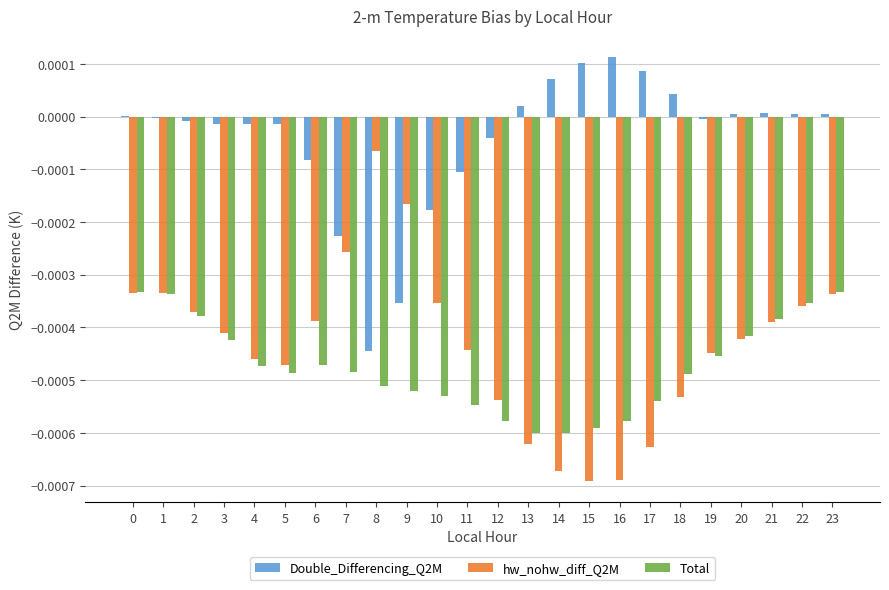

Which series has the largest total across all categories?

Double_Differencing_Q2M